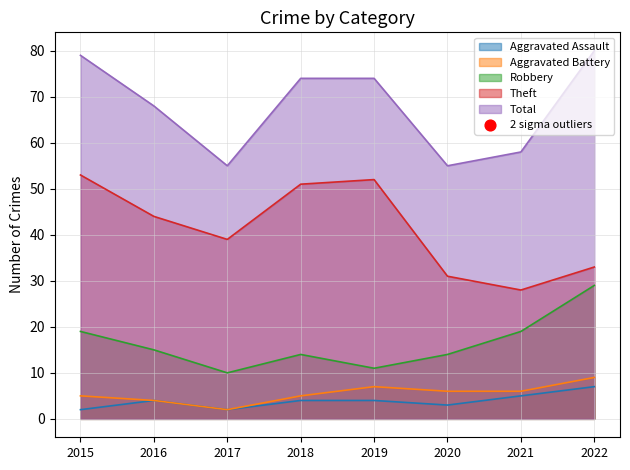

What is the total value across all series at 2016?

135